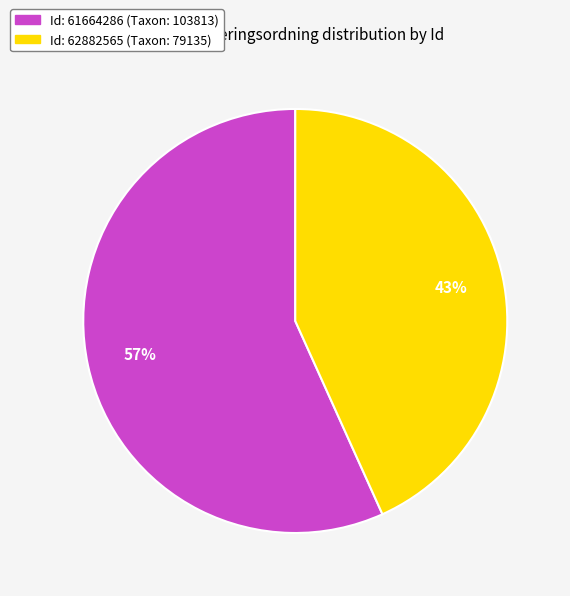

Is there a majority slice in this chart?

Yes